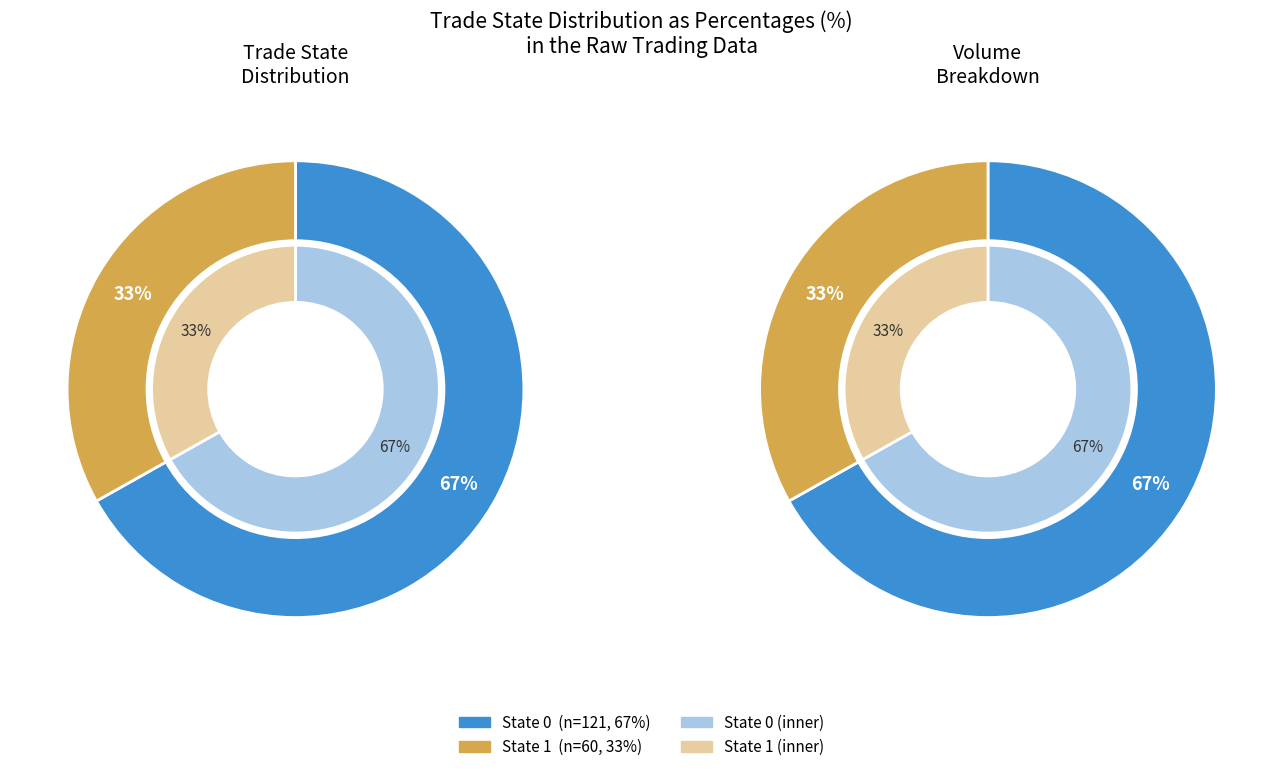

To the nearest percent, what is the difference between the 1 and 0 slice percentages?

34%